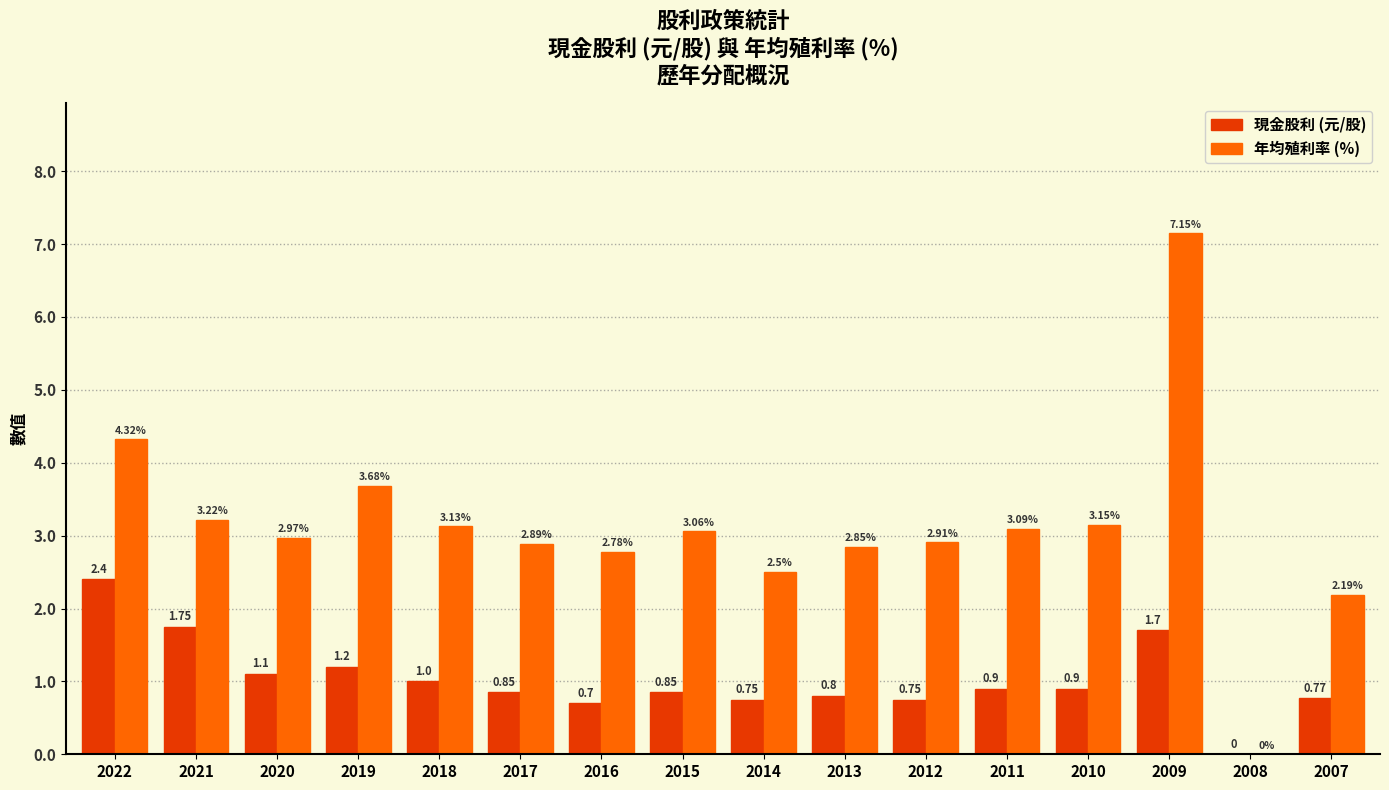

The 現金股利 (元/股) series shows 0.2 at 2007. True or false?

False